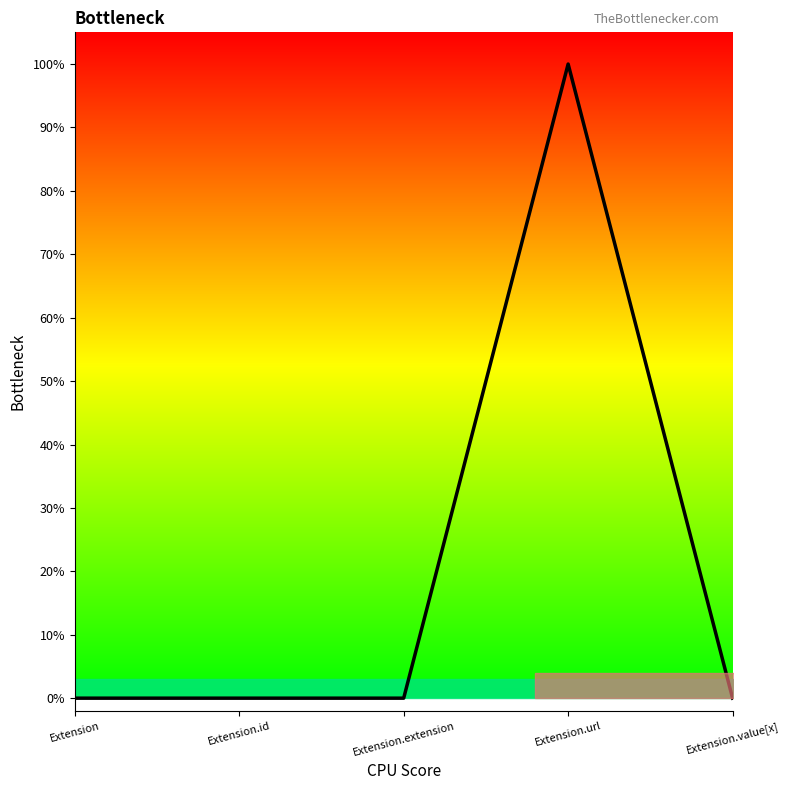

List the labels in order of value, largest first.

Extension.url, Extension, Extension.id, Extension.extension, Extension.value[x]